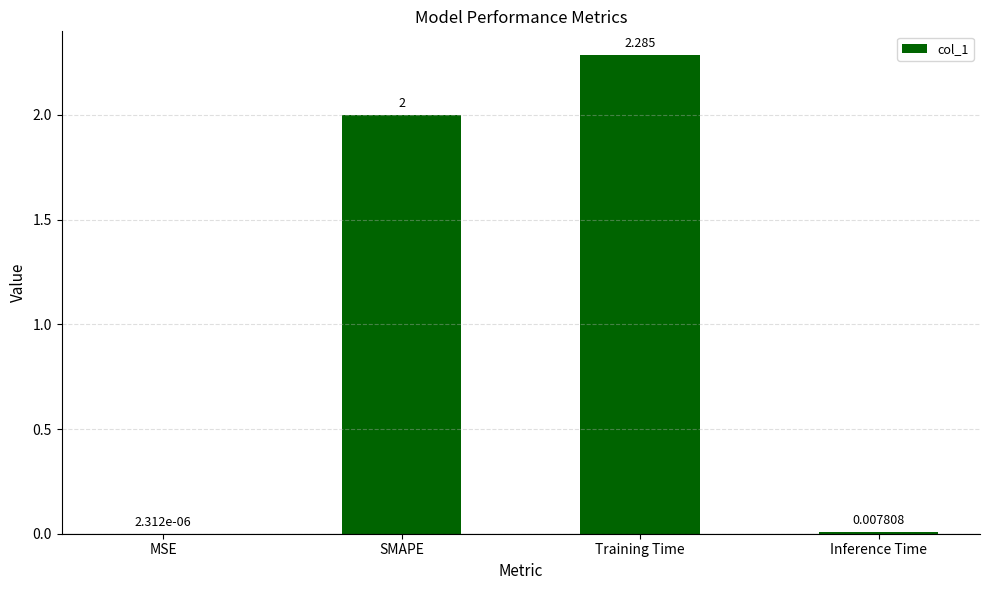

Where is the data nearest to the value 1?

Inference Time